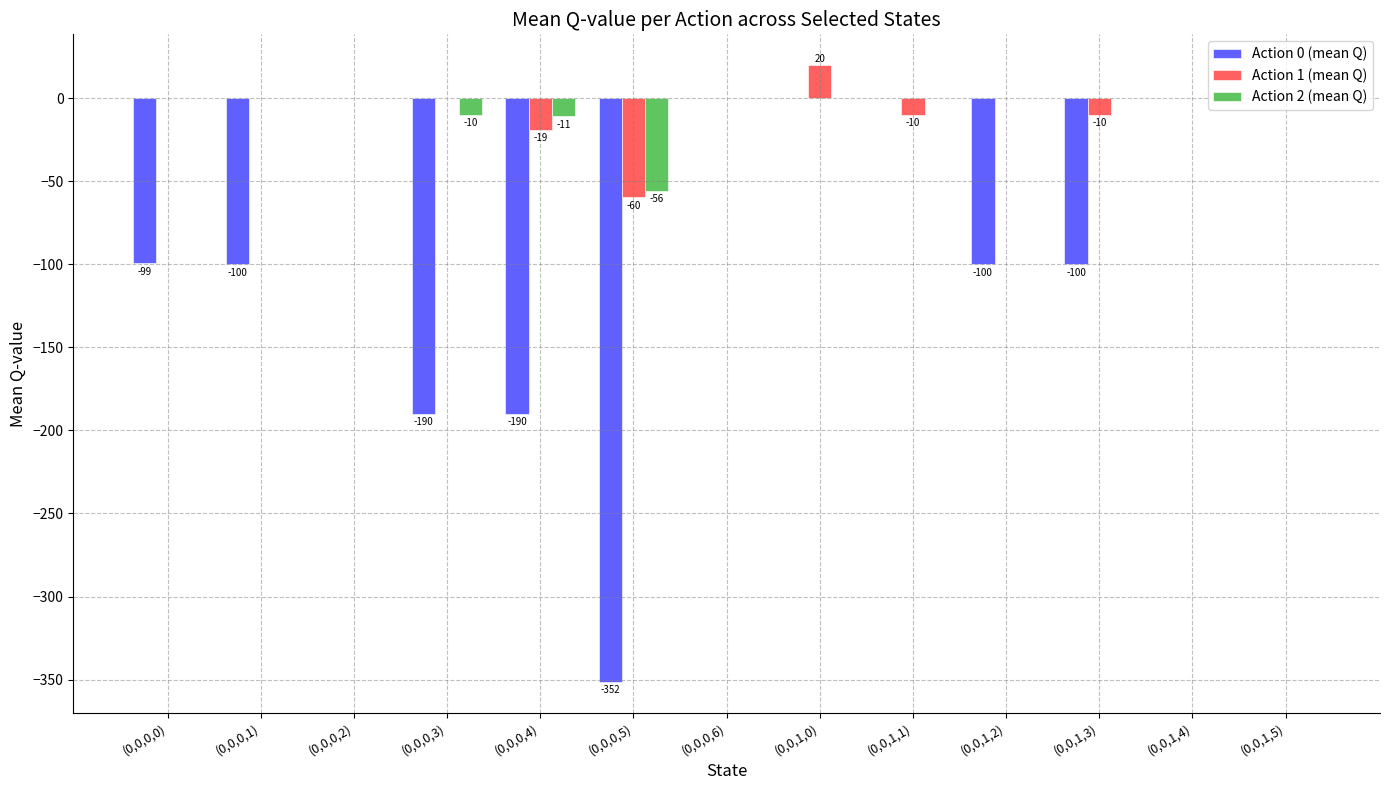

Between (0,0,0,3) and (0,0,0,6), which series saw the biggest shift?

Action 0 (mean Q)